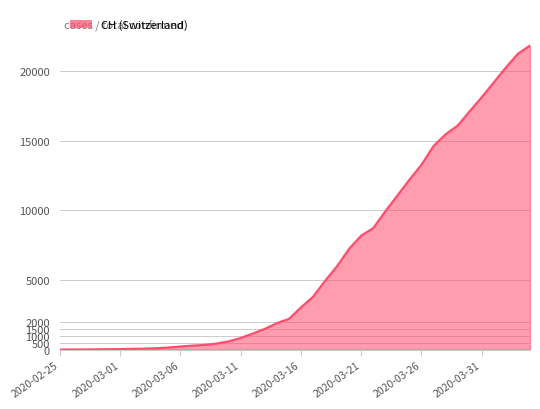

What is the difference between the maximum and minimum values?

21827